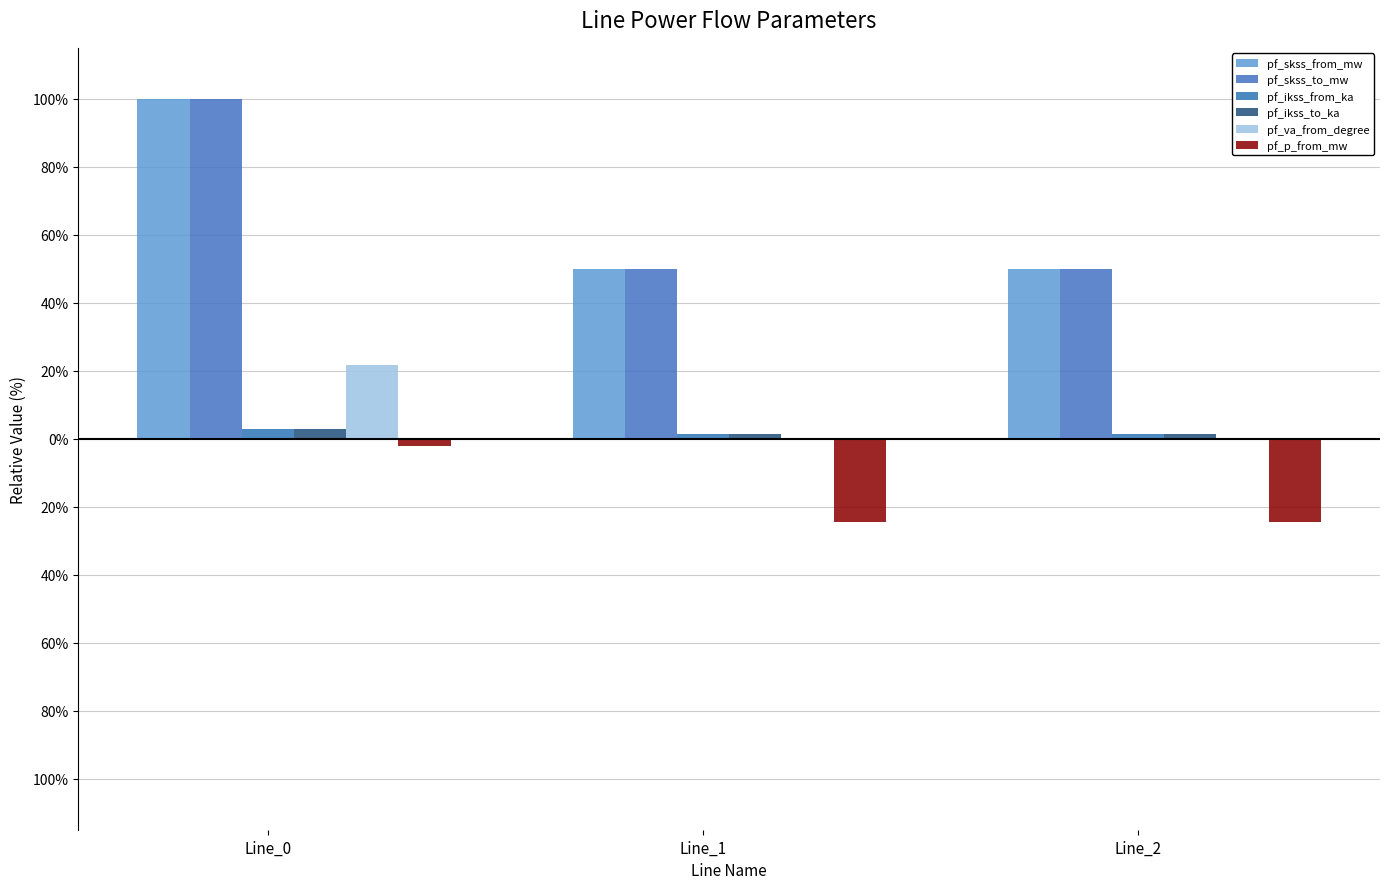

List the labels in order of pf_skss_to_mw value, largest first.

Line_0, Line_1, Line_2